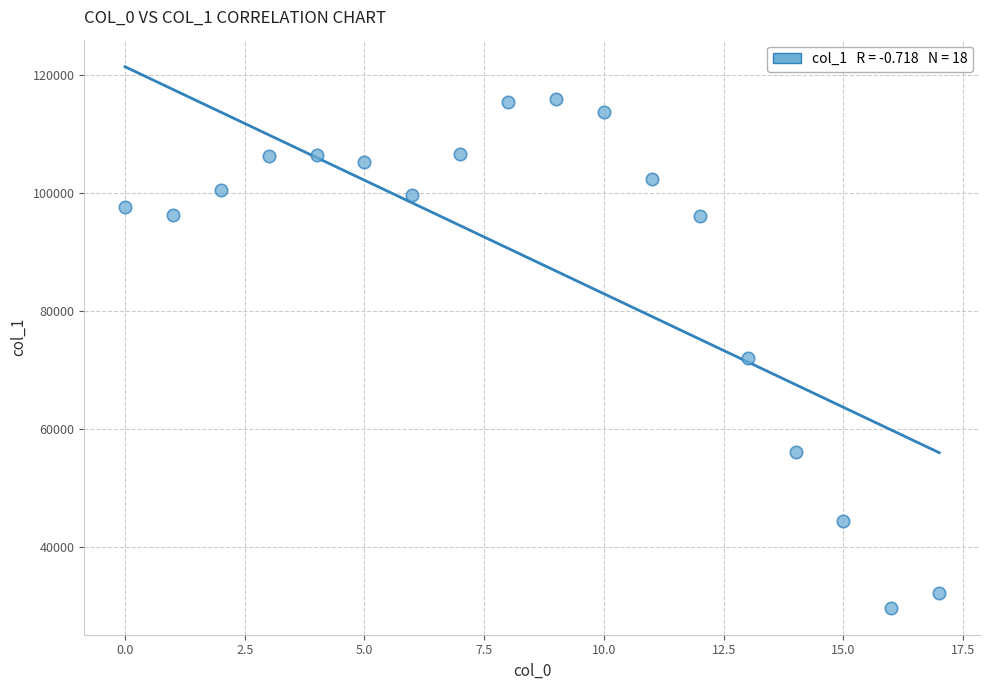

What is the range of Y values (max minus min)?

86297